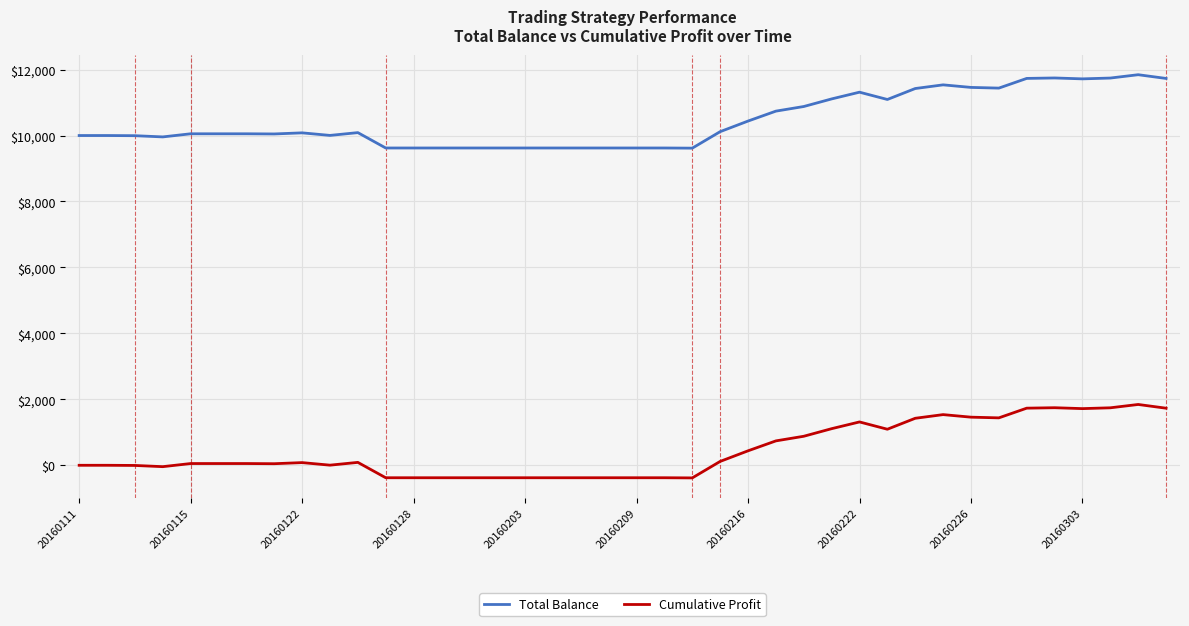

What is the difference between the maximum and minimum values in the Cumulative Profit series?

2227.0